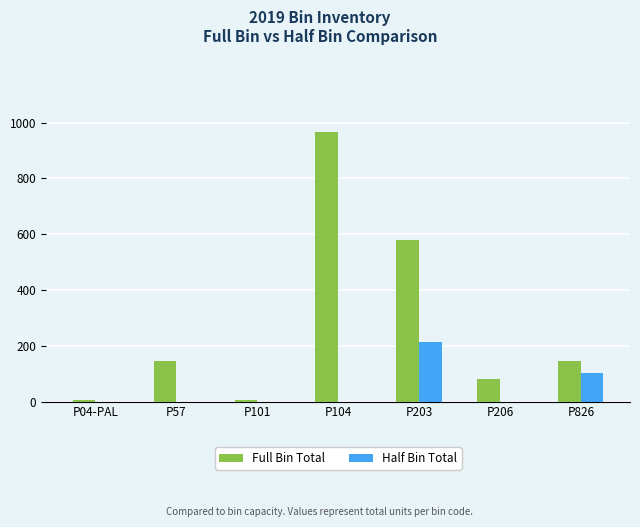

True or false: Full Bin Total has a value of 4 at P101.

True